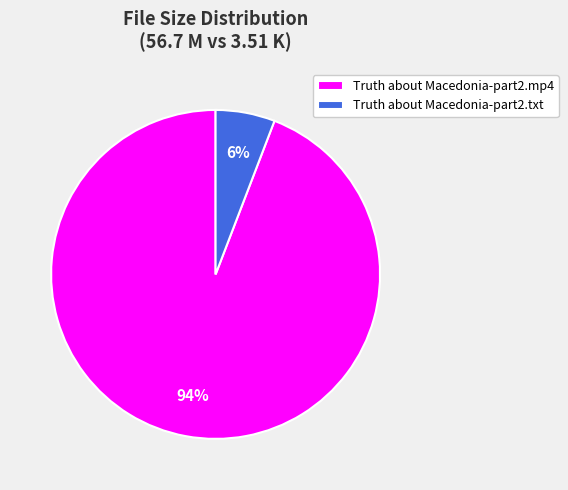

The Truth about Macedonia-part2.txt slice represents 17% of the pie. True or false?

False